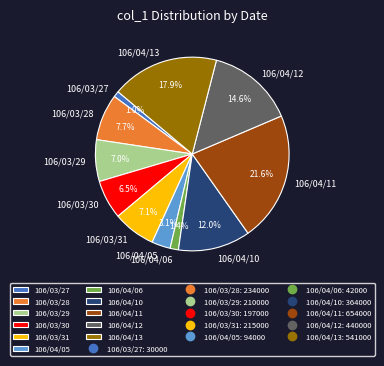

What percentage do 106/04/06 and 106/04/13 together represent?

19.3%